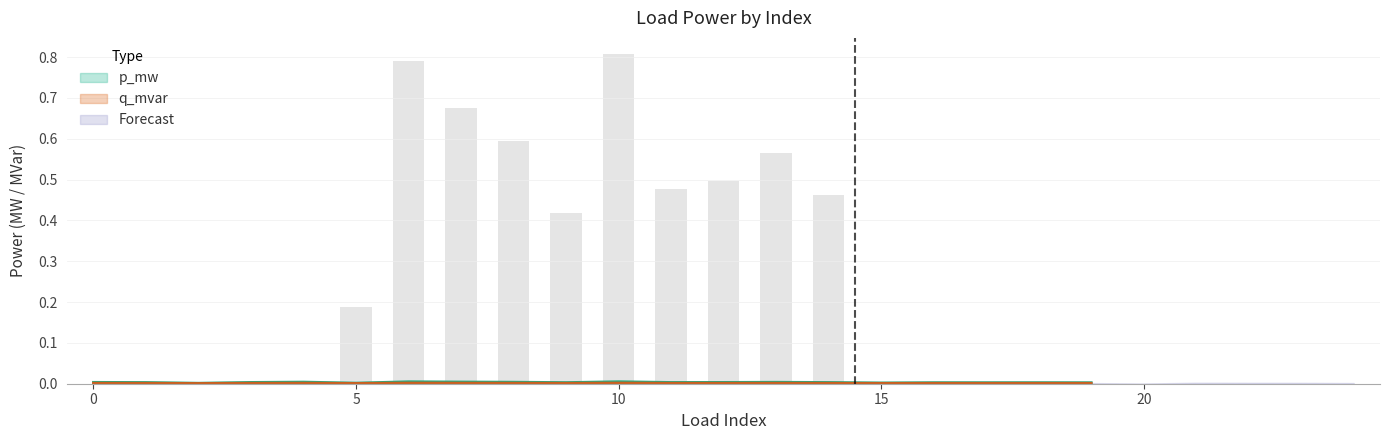

Rank the series by their maximum value, from highest to lowest.

p_mw, q_mvar